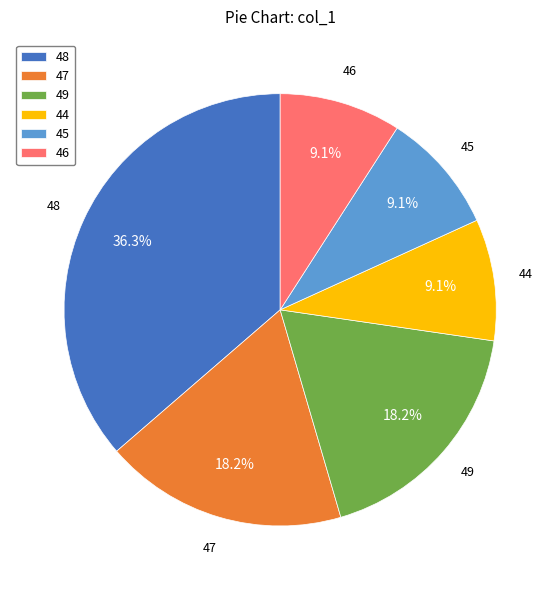

The 48 slice represents 1% of the pie. True or false?

False